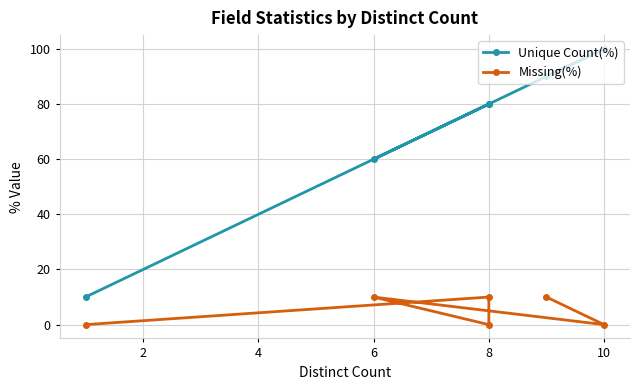

Count the Unique Count(%) values in the range 60 to 90.

4